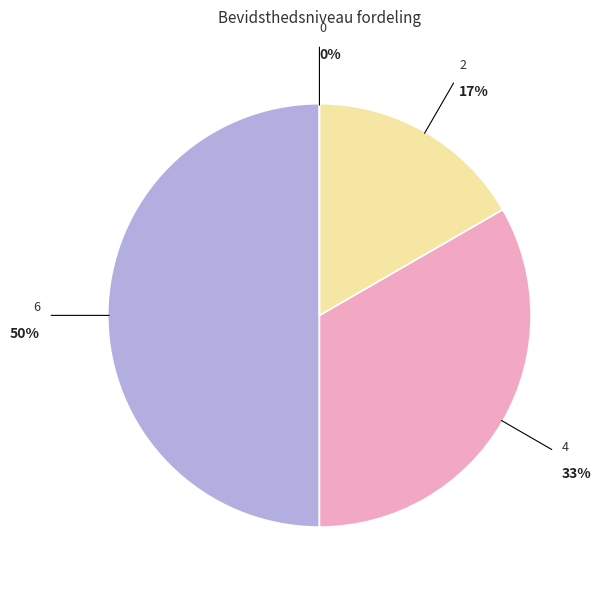

Which category has the biggest portion of the pie?

6